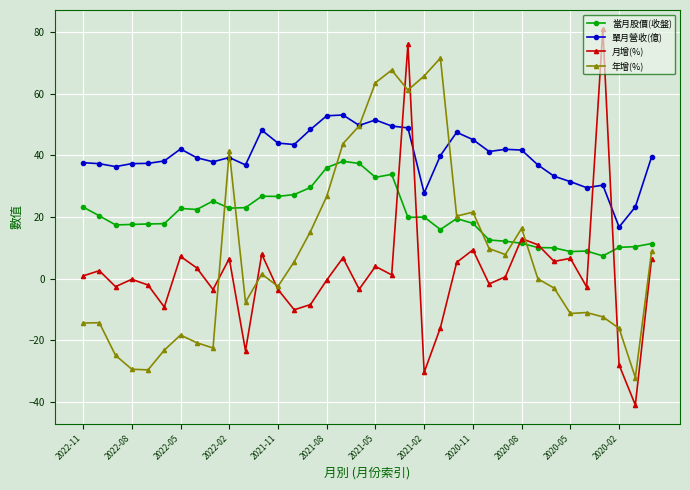

Which series has the widest spread of values?

月增(%)